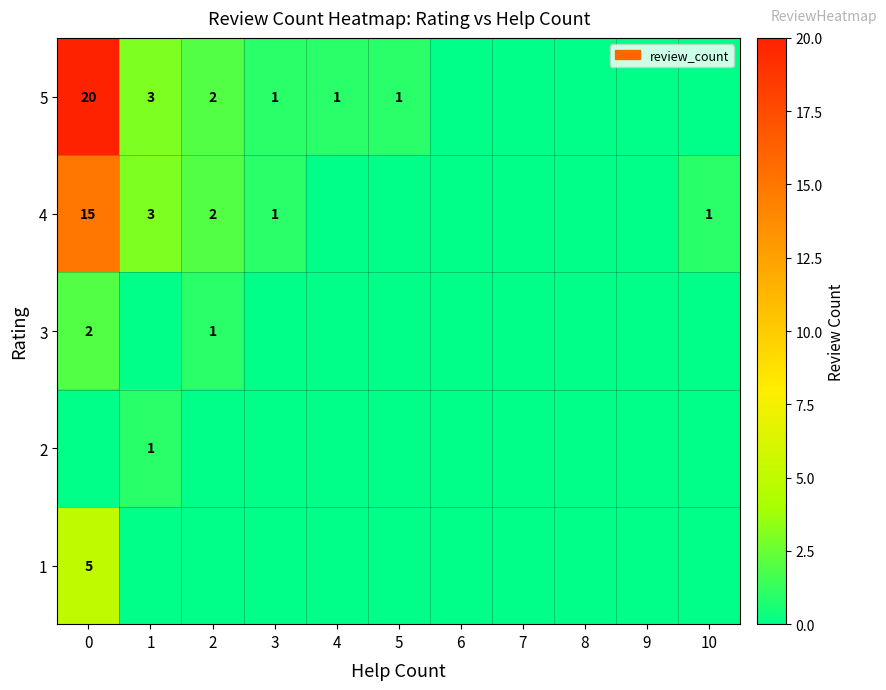

The 5 series shows 20 at 0. True or false?

True